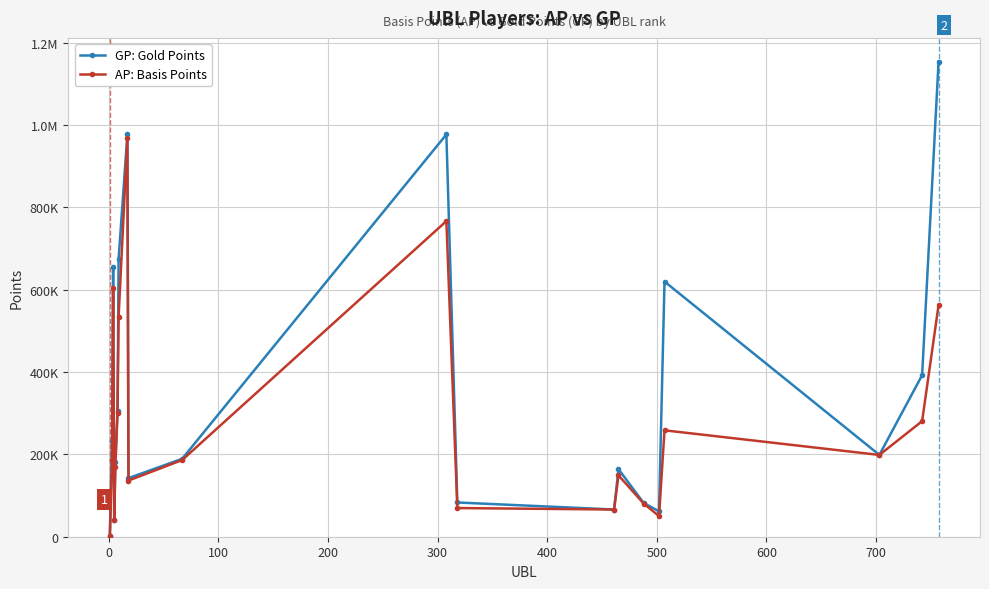

What are all the series names shown in the legend?

GP: Gold Points, AP: Basis Points